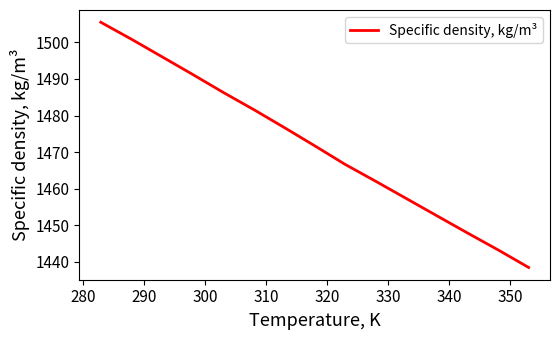

What is the difference between the maximum and minimum values?

67.0